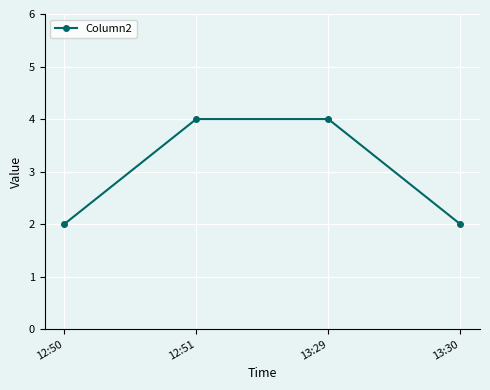

True or false: the data shows 1 at 13:30.

False